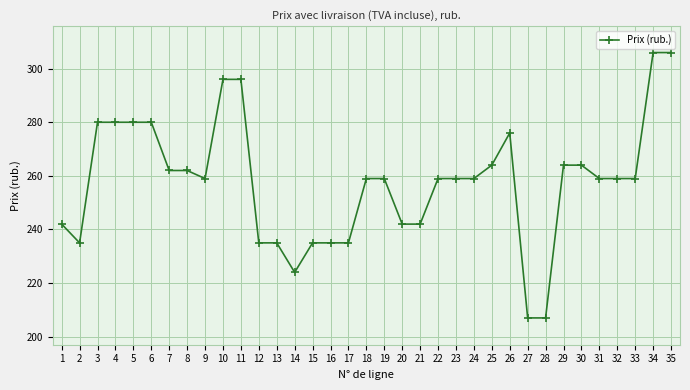

Which has a higher value, 5 or 28?

5